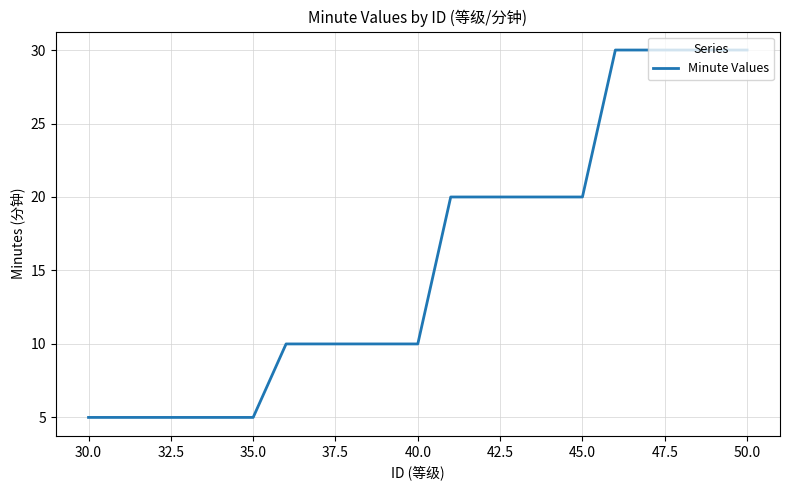

What is the minimum value shown in the chart?

5